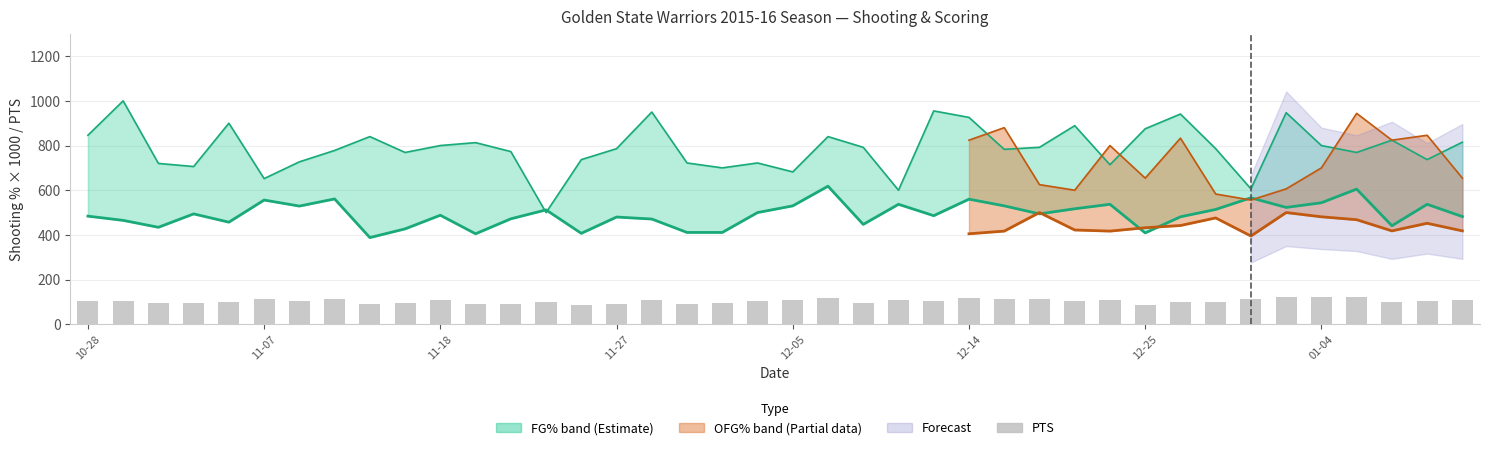

Rank the categories by value from highest to lowest.

35, 36, 34, 21, 25, 27, 12-14, 26, 01-04, 33, 10, 23, 39, 16, 20, 29, 10-28, 12-25, 28, 38, 19, 24, 11-07, 31, 32, 37, 12-05, 13, 11-18, 18, 11-27, 22, 9, 8, 12, 15, 11, 17, 14, 30